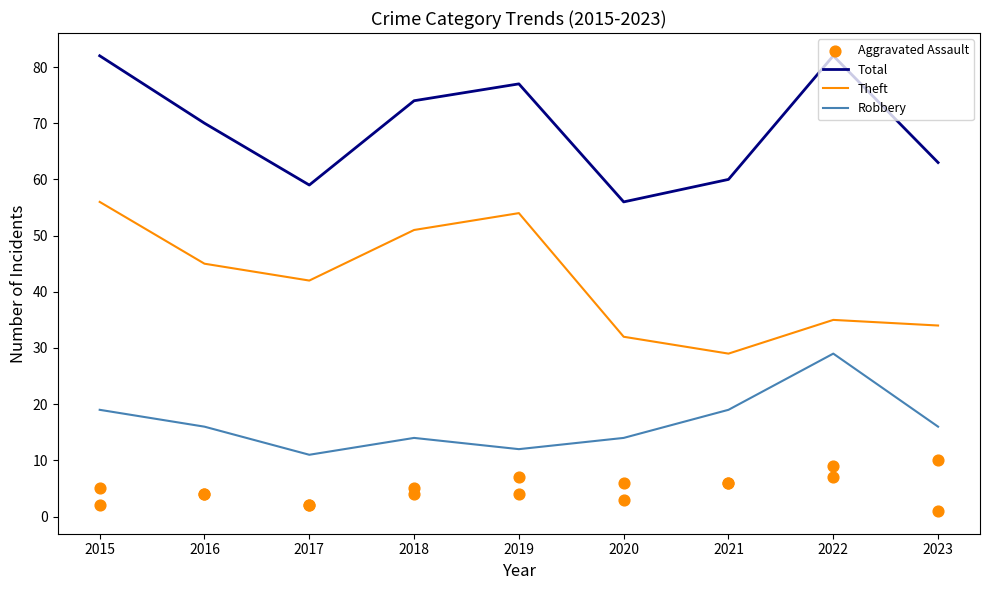

What is the total value across all series at 2019?

147